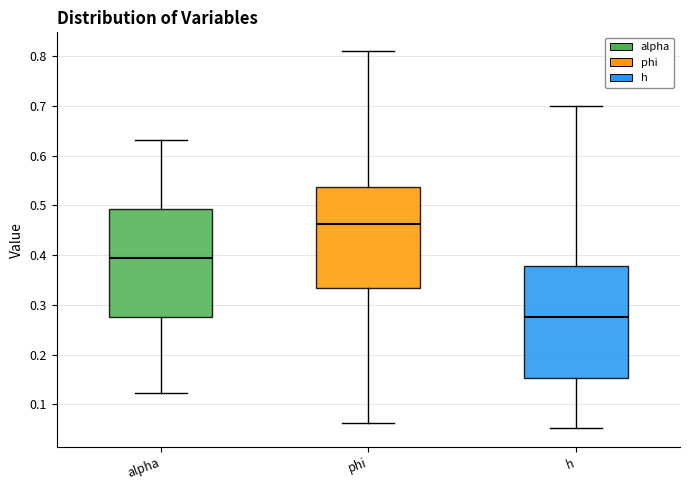

Where does the lower whisker of the box for phi end on the y-axis? The values are not printed on the chart, so give them approximately, as read against the axis.

0.06